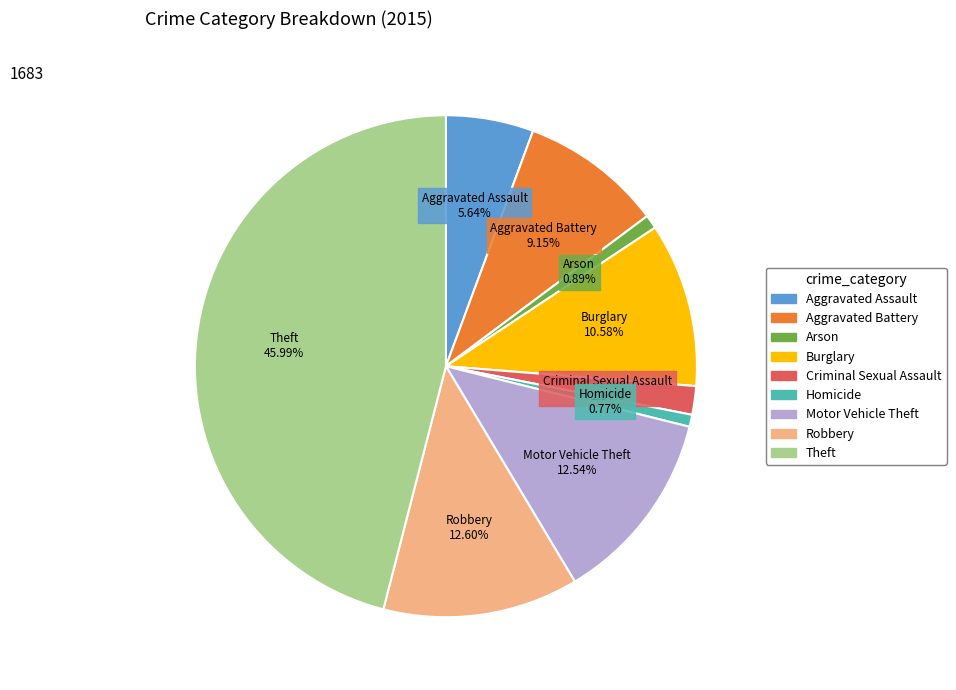

Approximately how many times larger is the value at Motor Vehicle Theft compared to Arson?

14.1